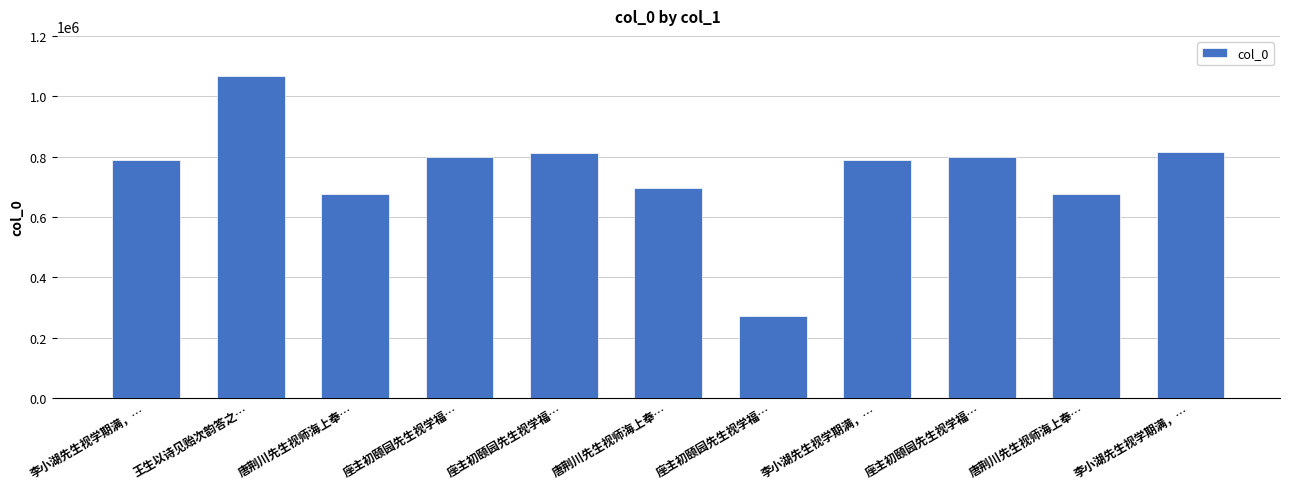

How many distinct data groups are displayed?

1